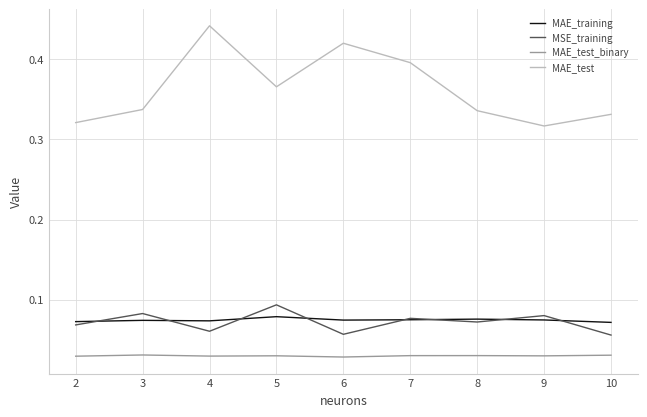

Is the value of MSE_training at 10 greater than the value of MAE_test_binary at 5?

Yes